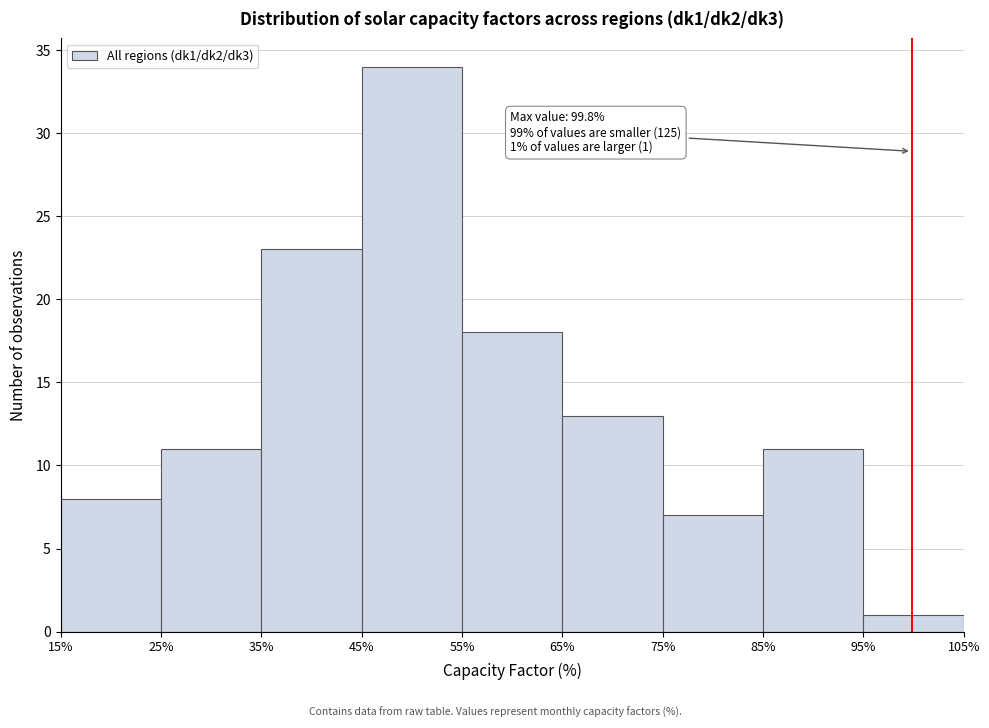

Over which range of the x-axis is the bar tallest?

45% to 55%